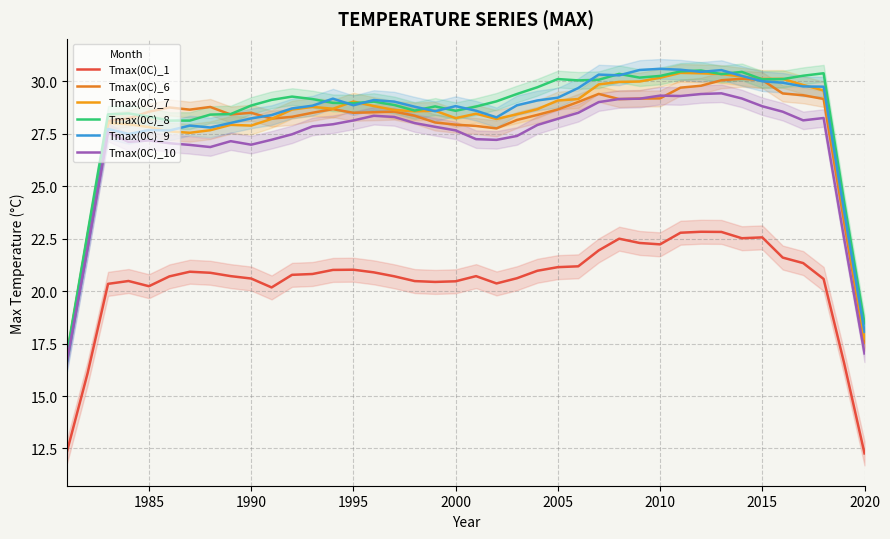

Which series has the widest spread of values?

Tmax(0C)_9